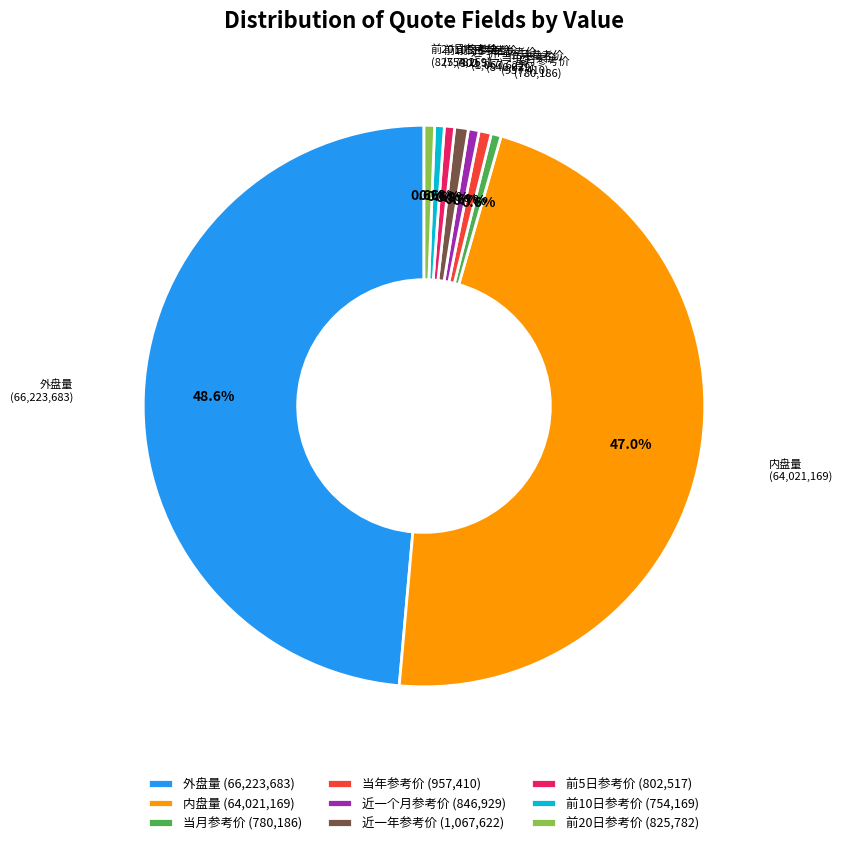

To the nearest percent, what percentage of the pie is 内盘量?

47%